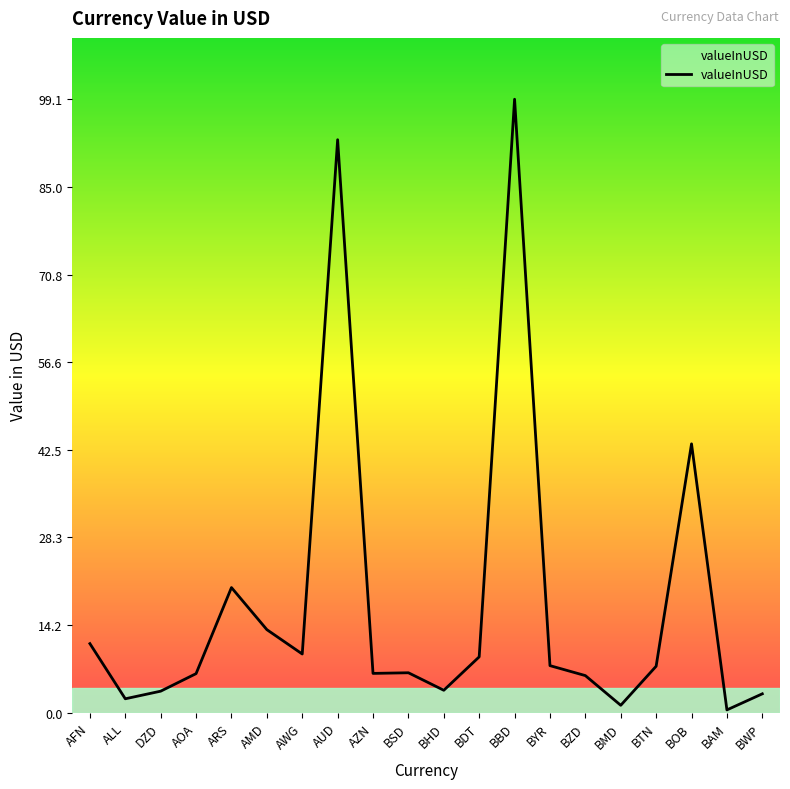

What is the maximum value shown in the chart?

99.1